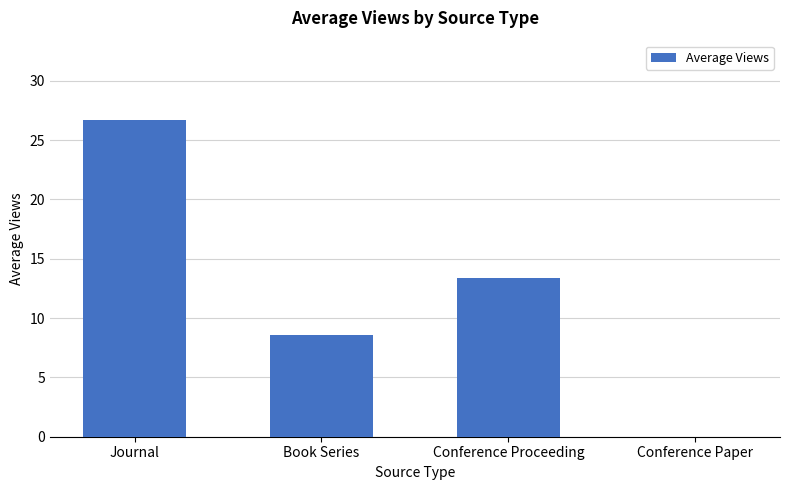

The chart shows a value of 13.6 at Book Series. True or false?

False